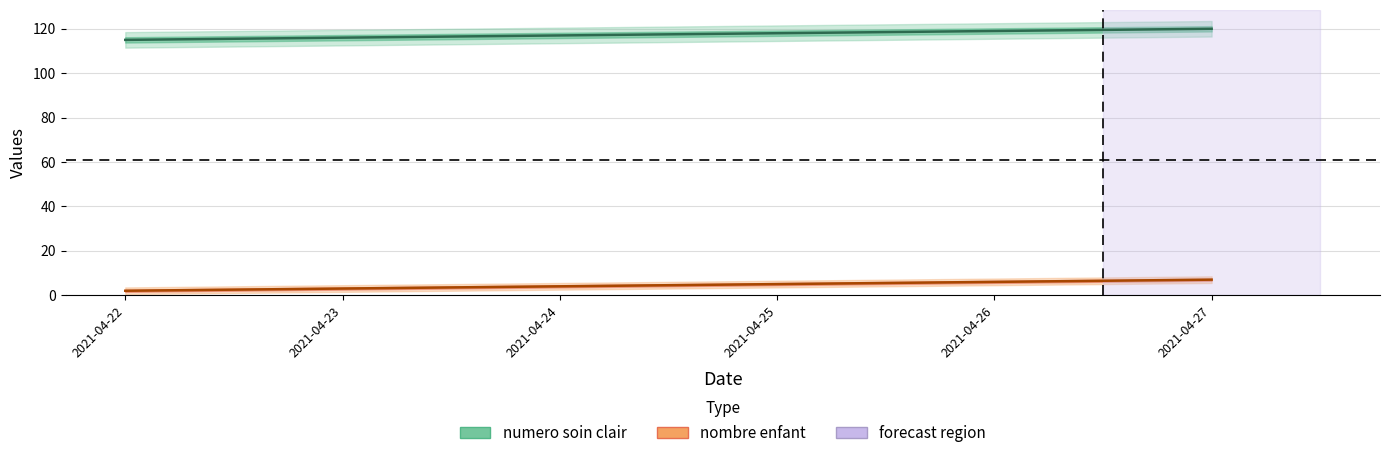

True or false: nombre enfant has more than 0 points higher than both neighbors.

False